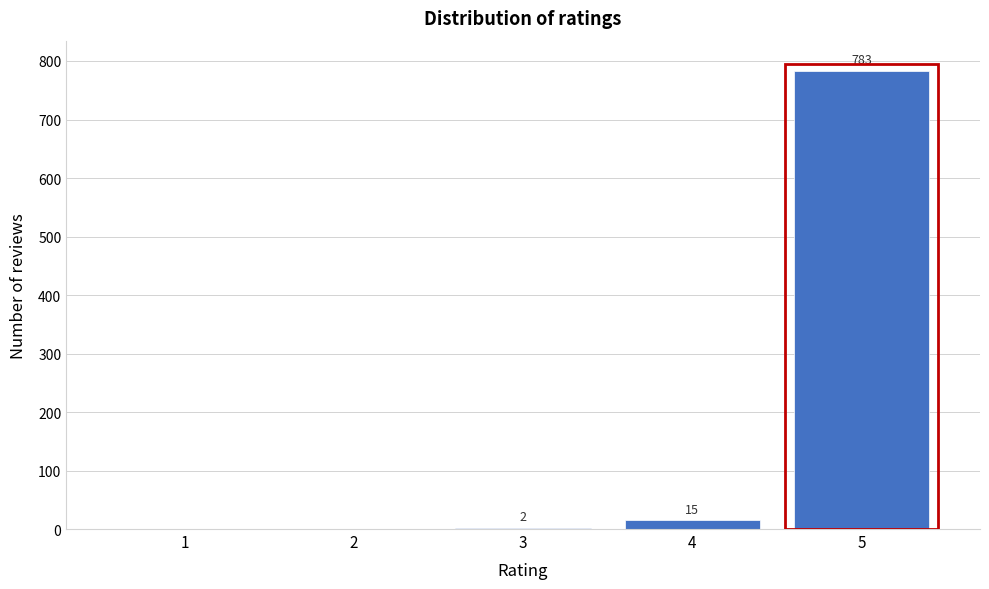

Reading right to left, list all the values displayed in this chart.

5=783	4=15	3=2	2=0	1=0